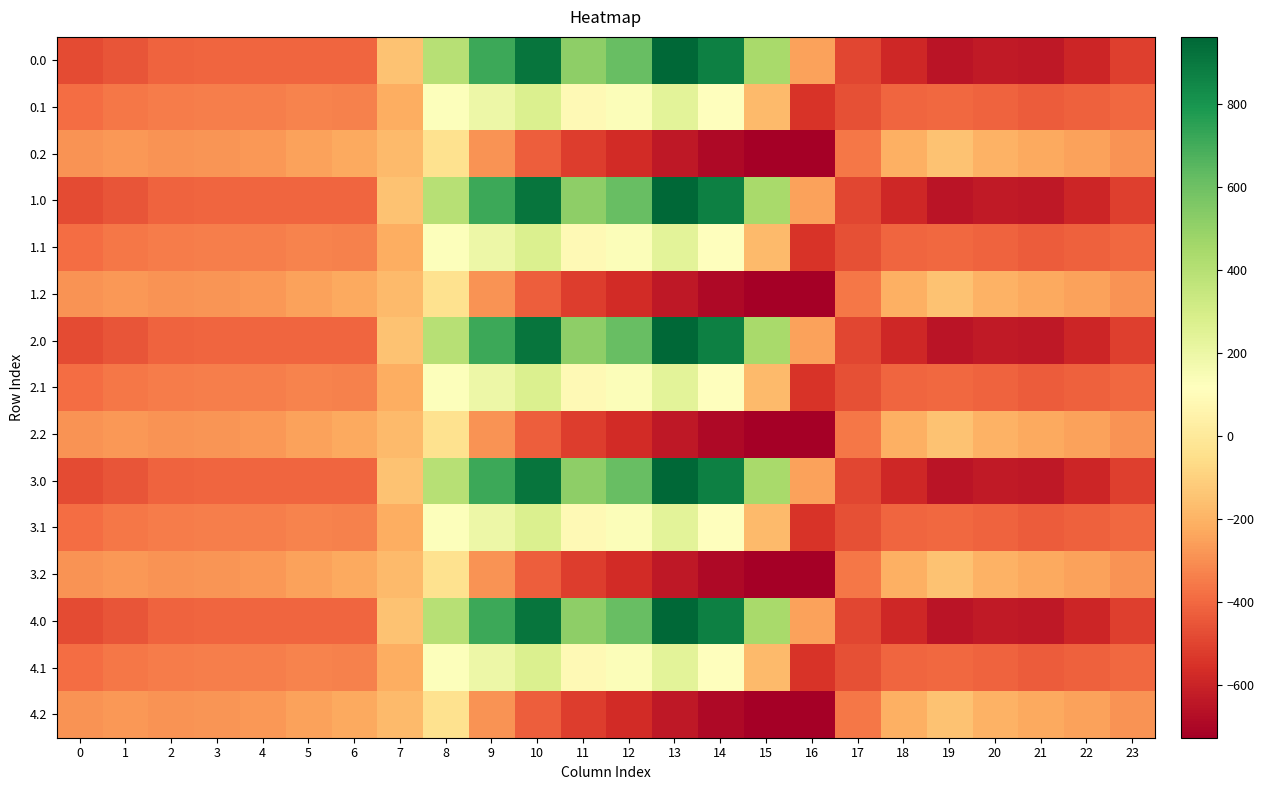

What is the total value across all series at 14?

1482.5